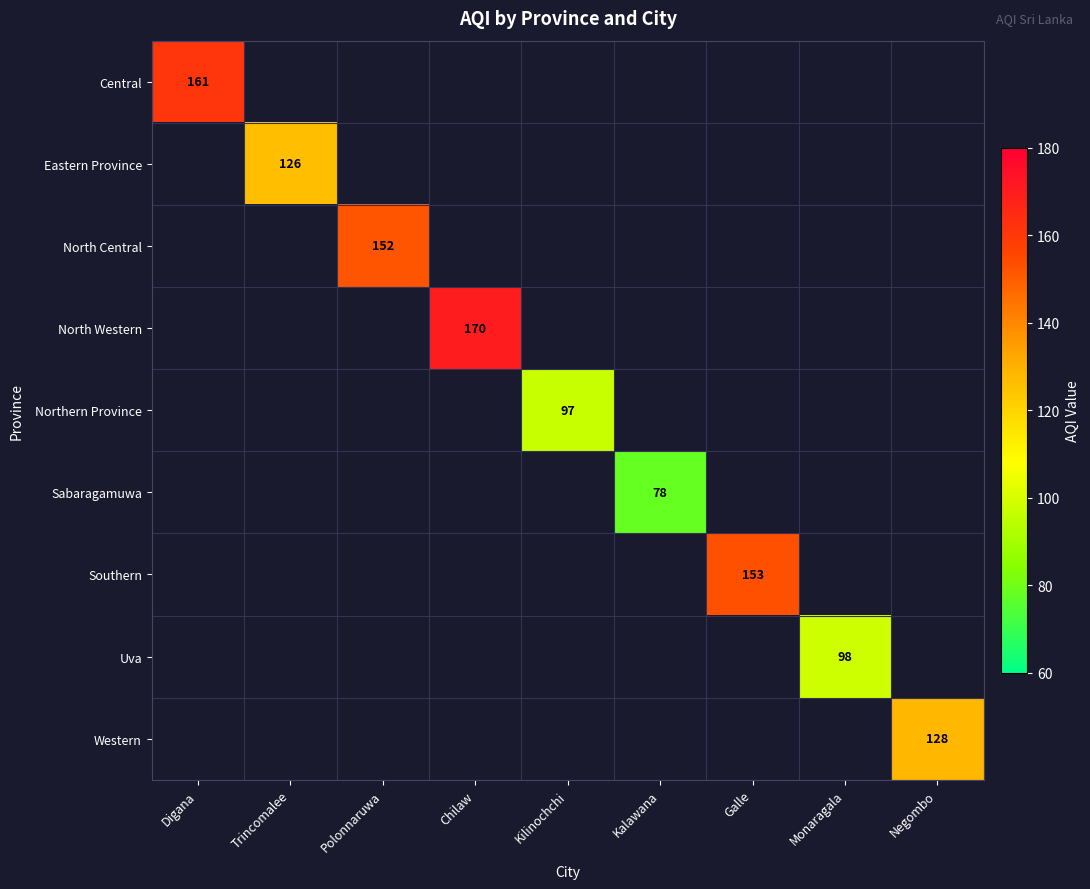

Is it true that Western equals 169 at Negombo?

False